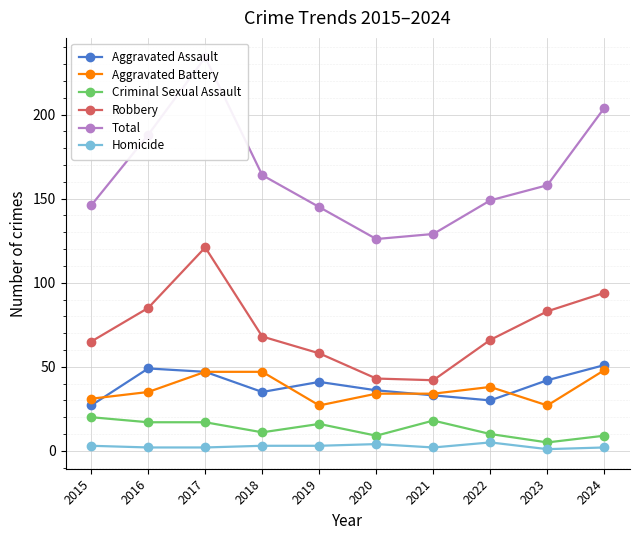

How many lines are shown in the chart?

6